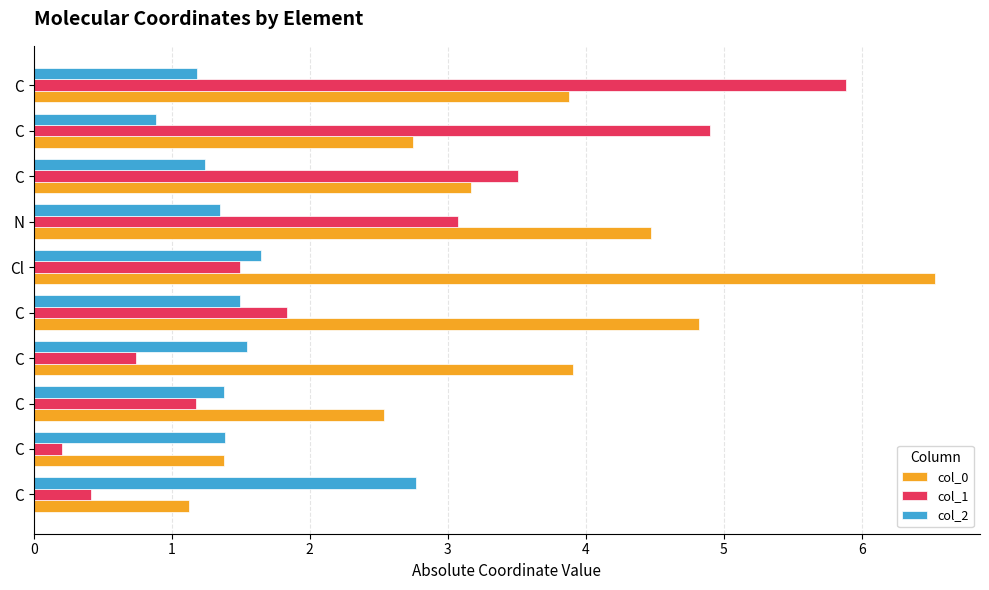

How many values in the col_2 series are below 1?

1